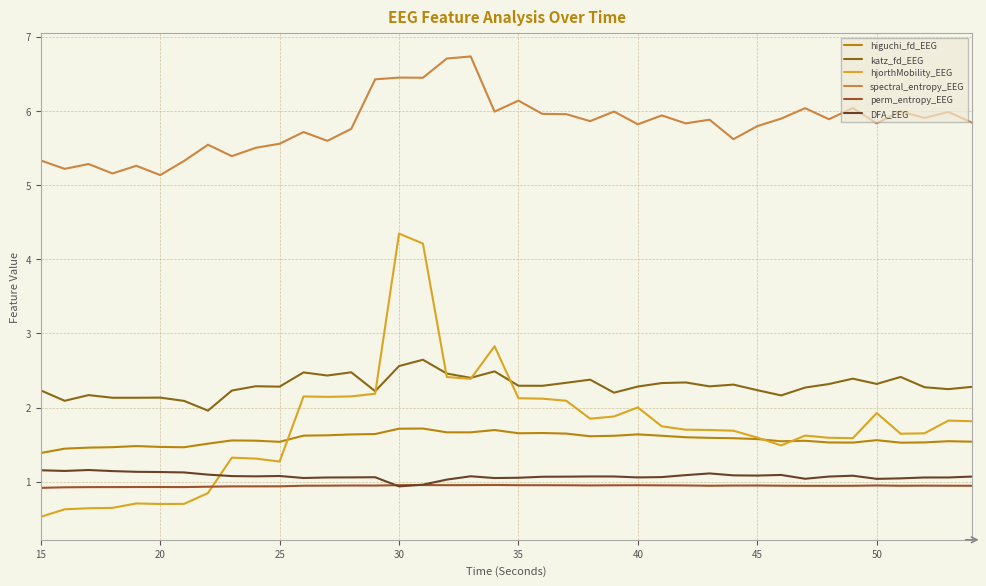

Does the chart have visible grid lines?

Yes